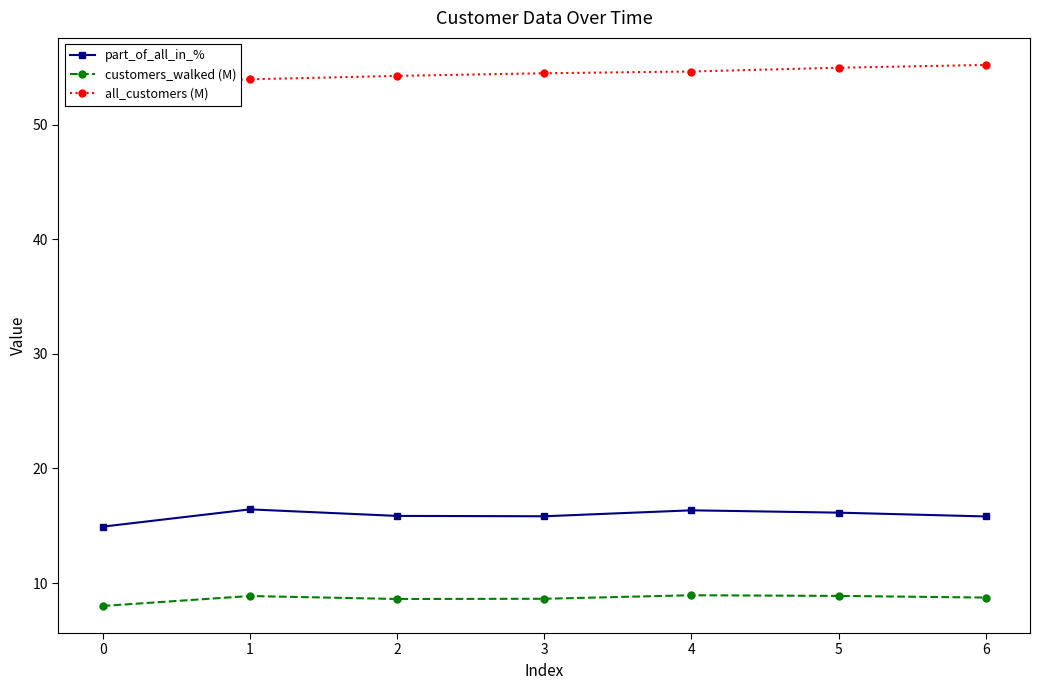

Between 3 and 5, which series saw the biggest shift?

all_customers (M)